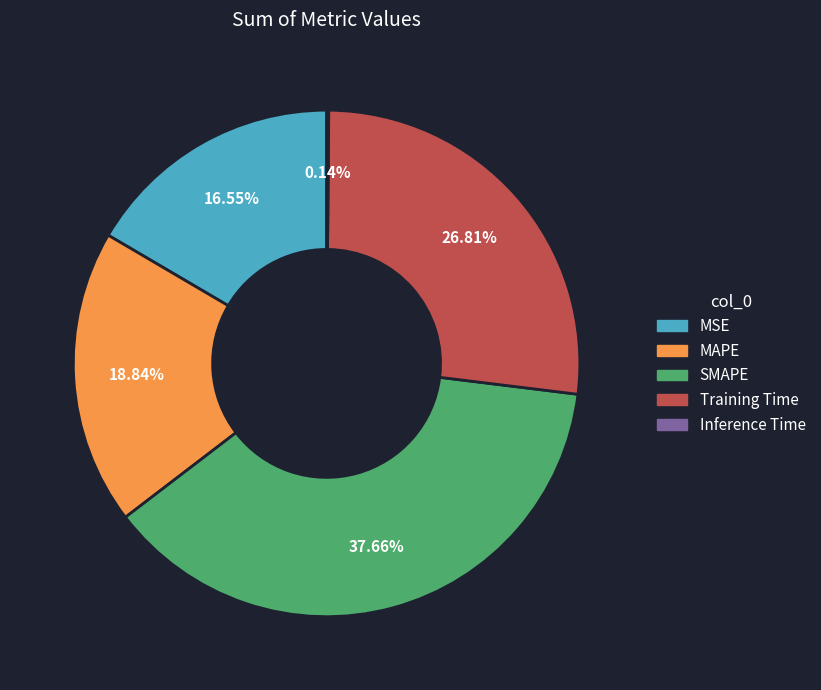

Approximately how many times larger is the value at SMAPE compared to Training Time?

1.4